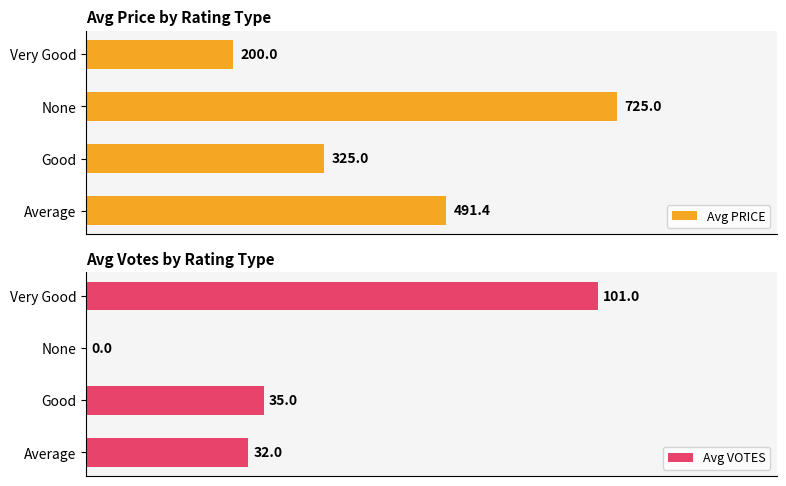

How many bars are there in each group?

2